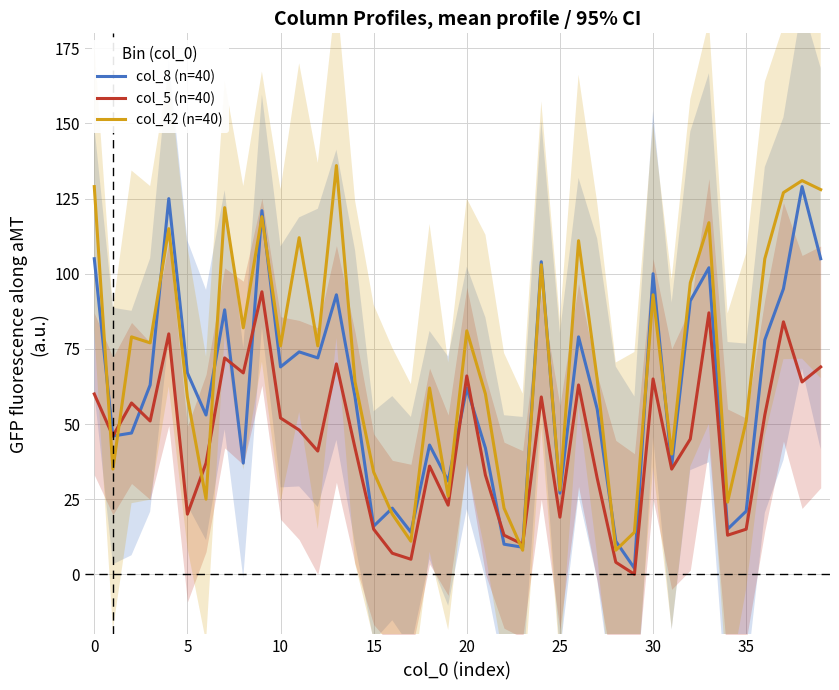

The col_8 (n=40) series shows 59 at 14. True or false?

True